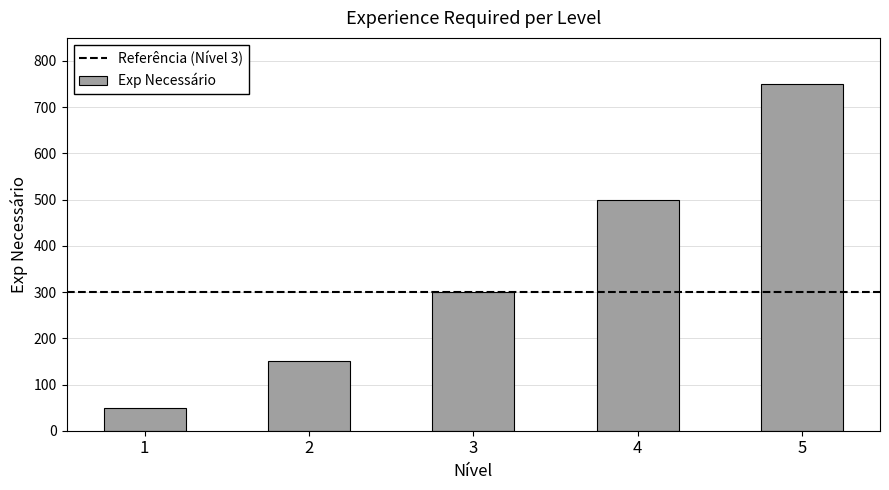

List the labels in order of value, smallest first.

1, 2, 3, 4, 5